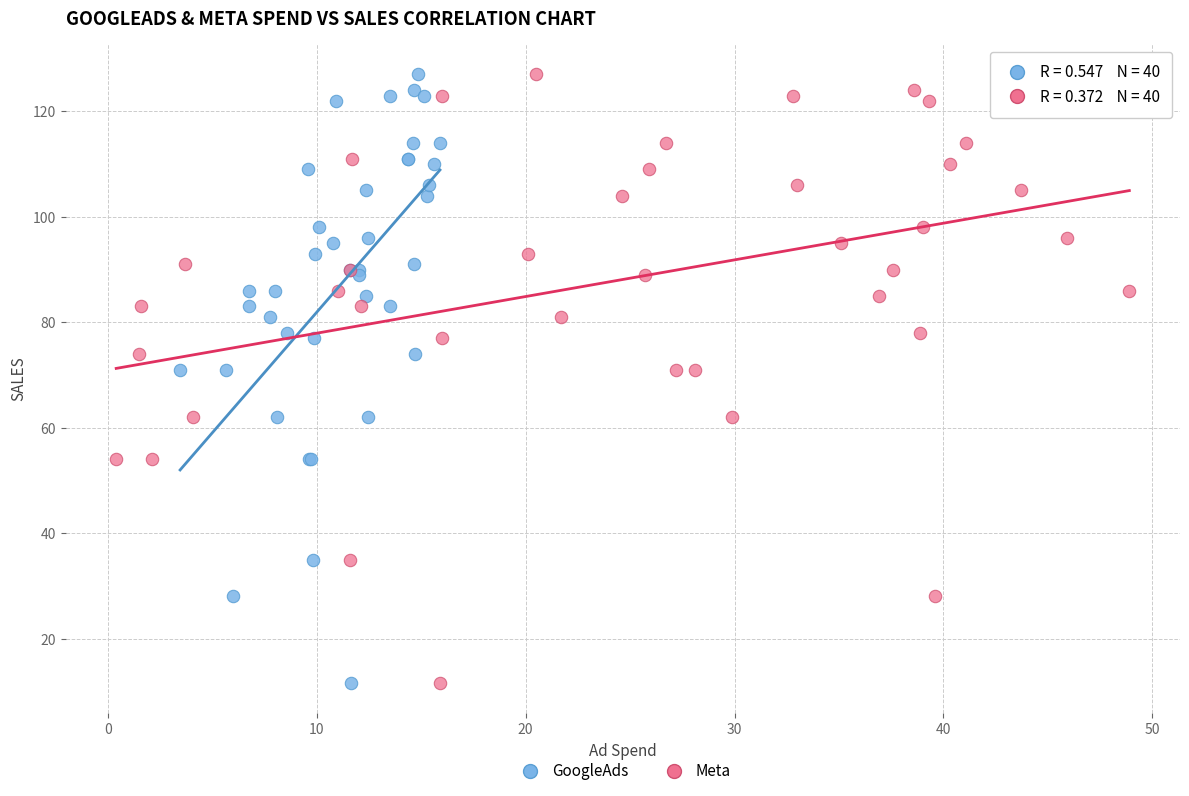

What are all the series names shown in the legend?

GoogleAds, Meta